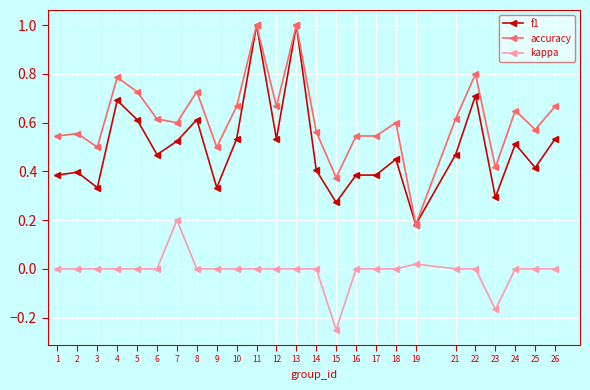

Which series has the largest total across all categories?

accuracy